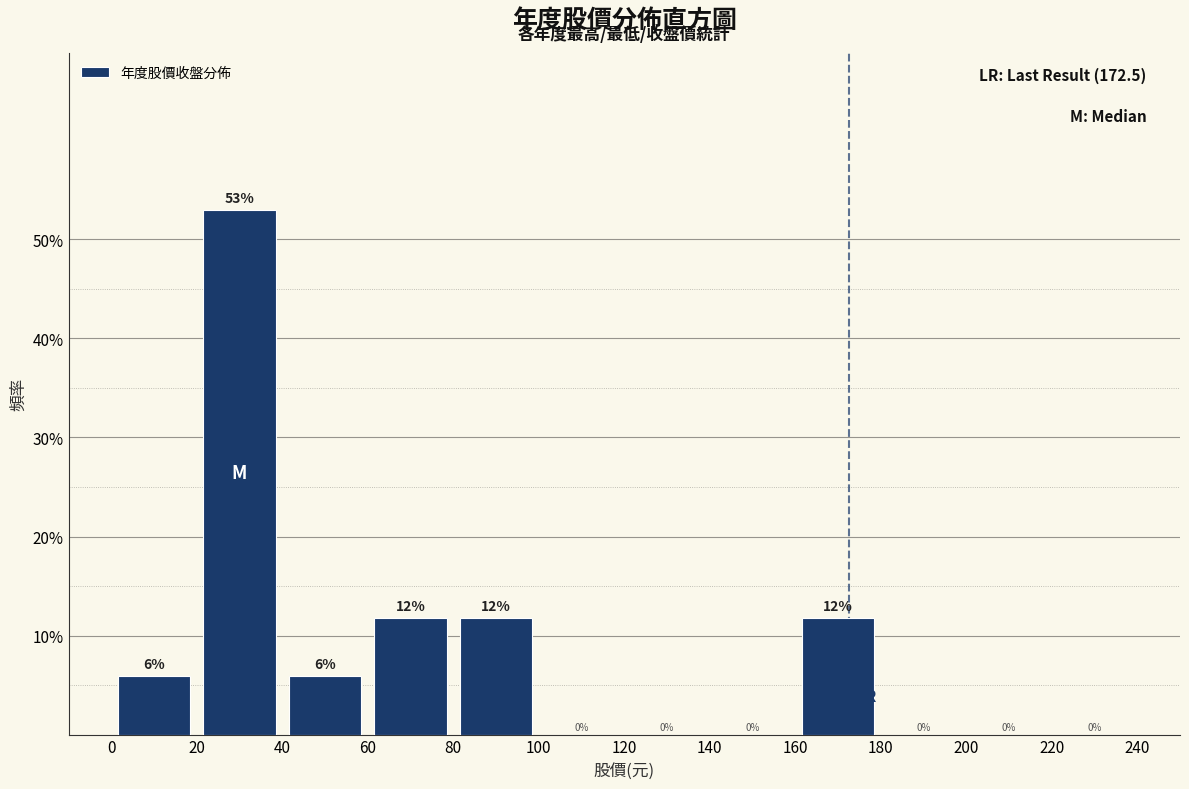

Over which range of the x-axis is the bar tallest?

20 to 40